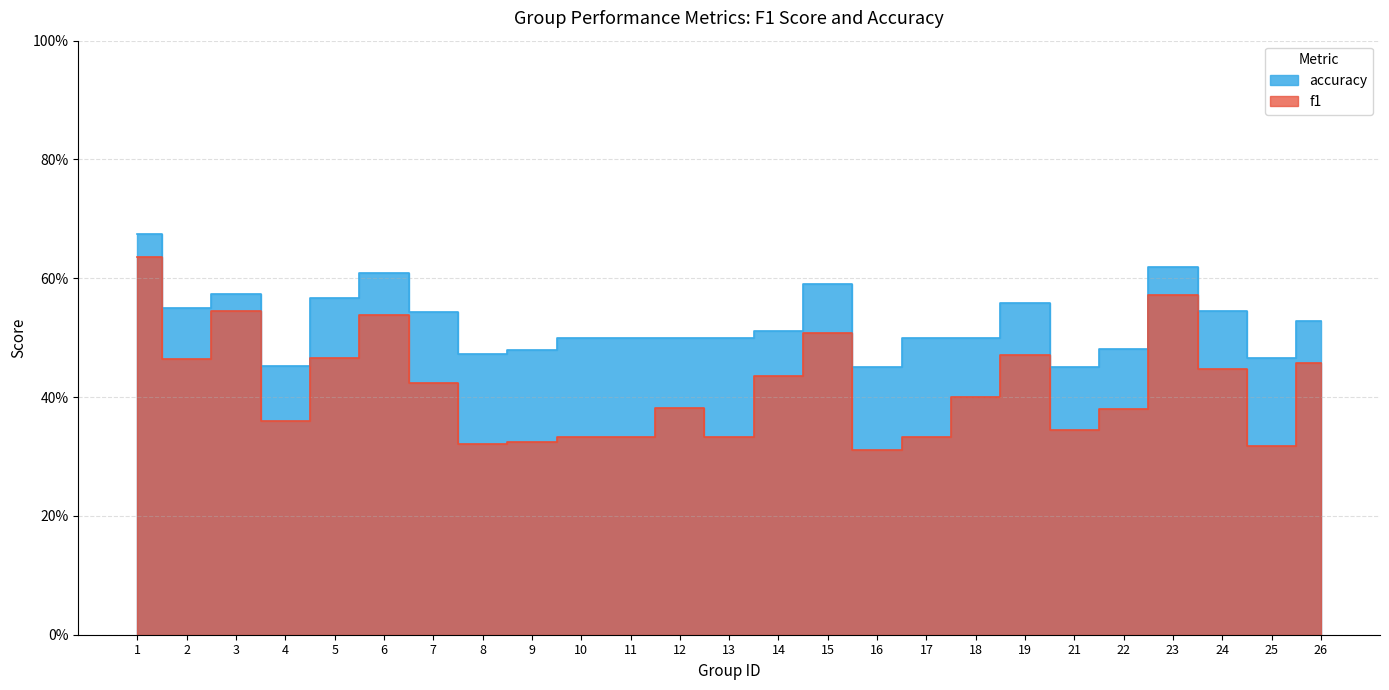

What is the difference between the f1 values at 5 and 17?

0.1